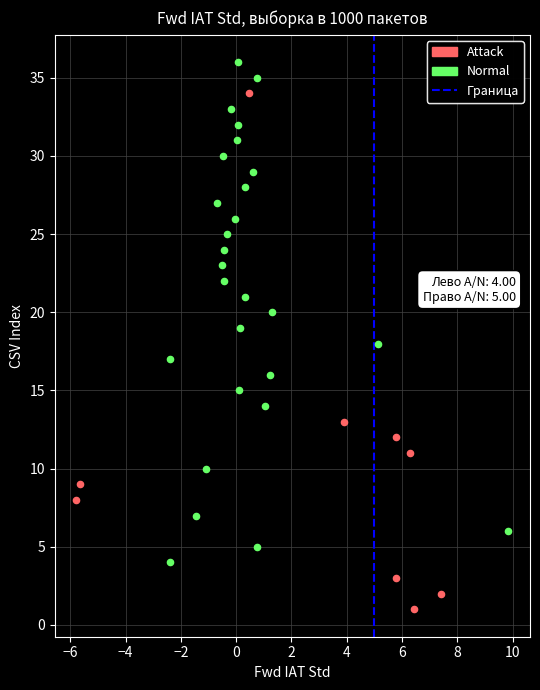

Which series reaches the maximum Y coordinate?

Normal